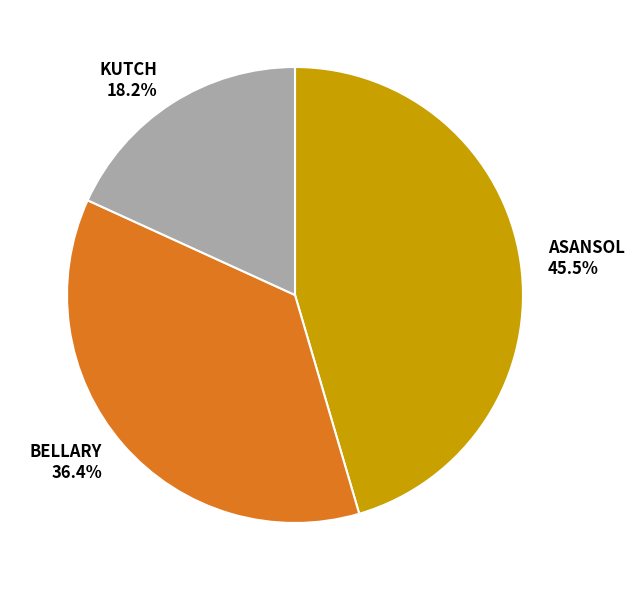

To the nearest percent, what is the combined percentage of ASANSOL and KUTCH?

64%